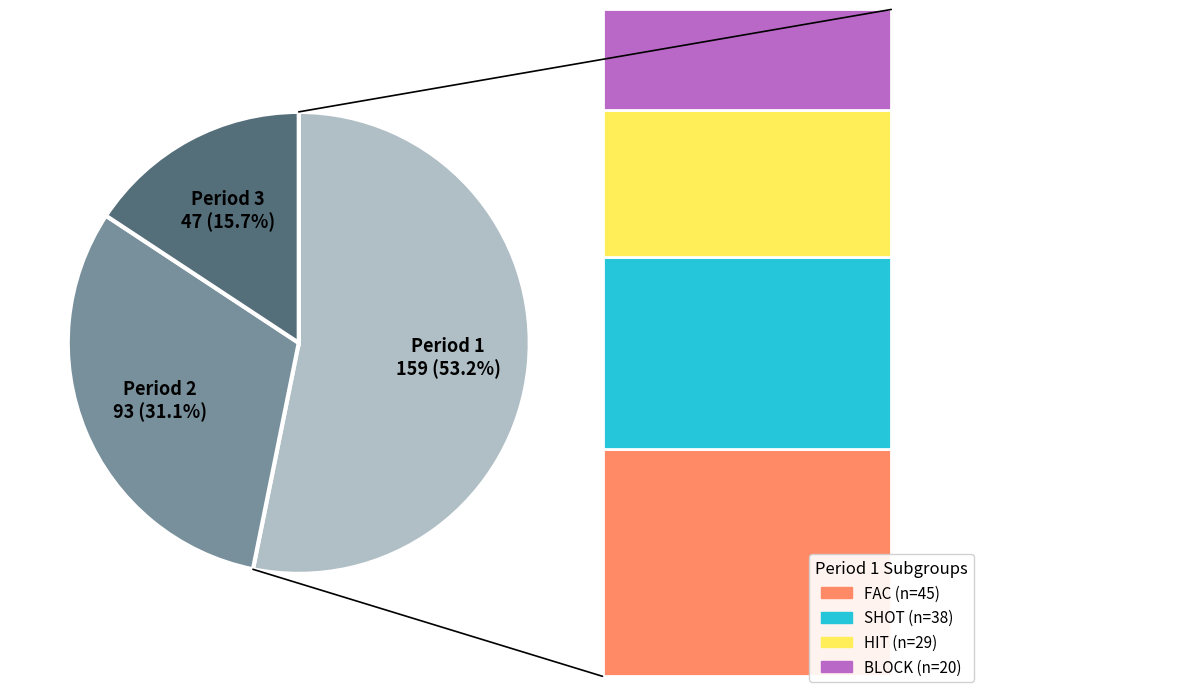

Combined, do Period 2 and Period 3 account for over 50%?

No